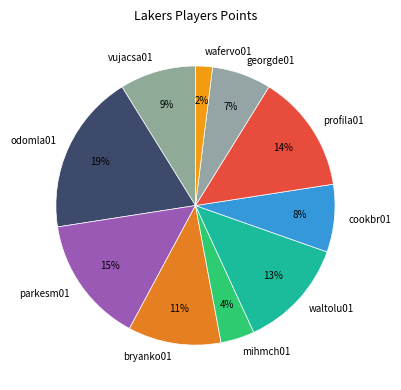

What is the largest slice in the pie chart?

odomla01